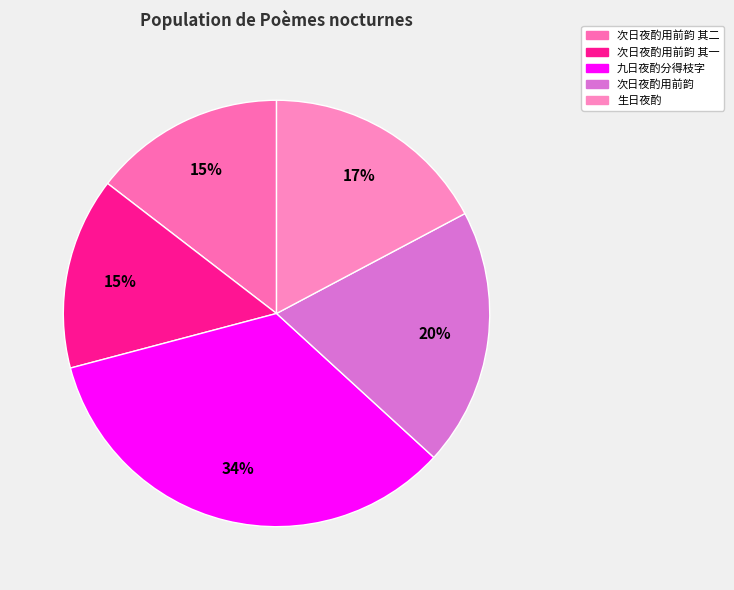

How many segments does this pie chart have?

5